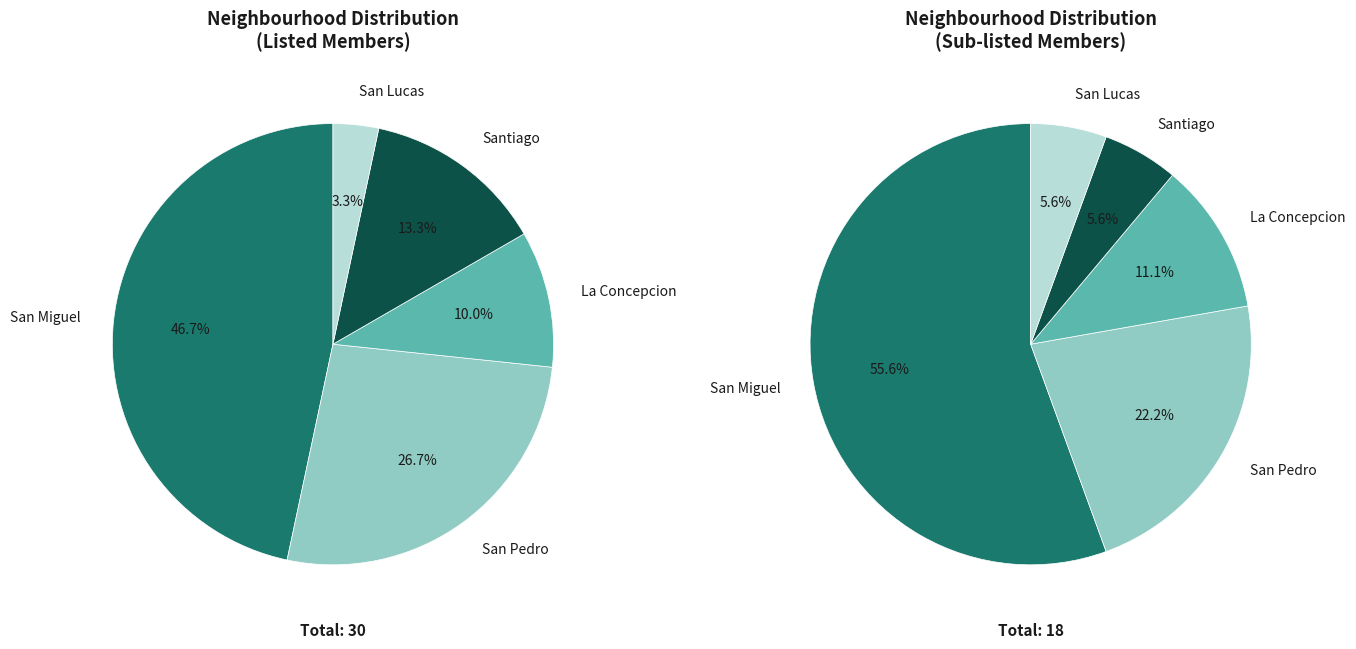

Which category has the biggest portion of the pie?

San Miguel